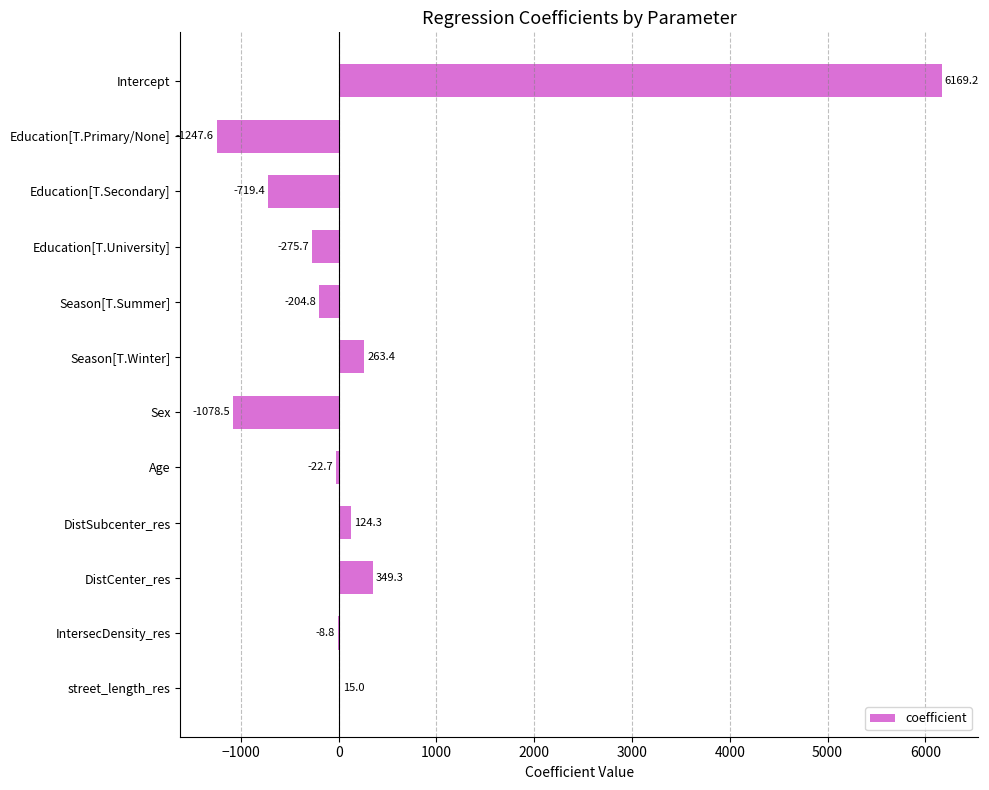

True or false: the data shows -1967.1 at Education[T.Primary/None].

False